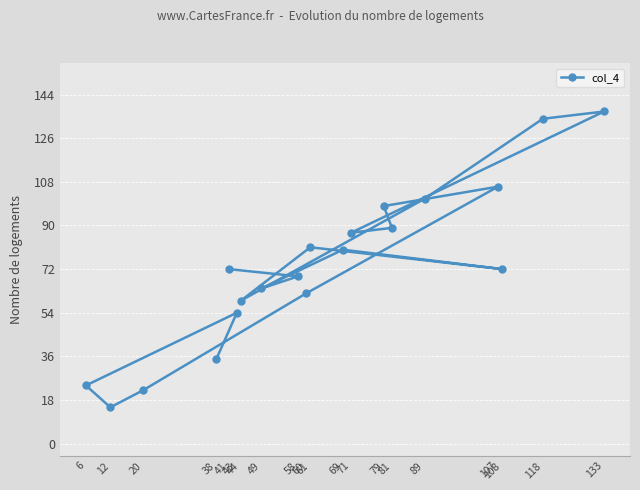

What is the maximum value shown in the chart?

137